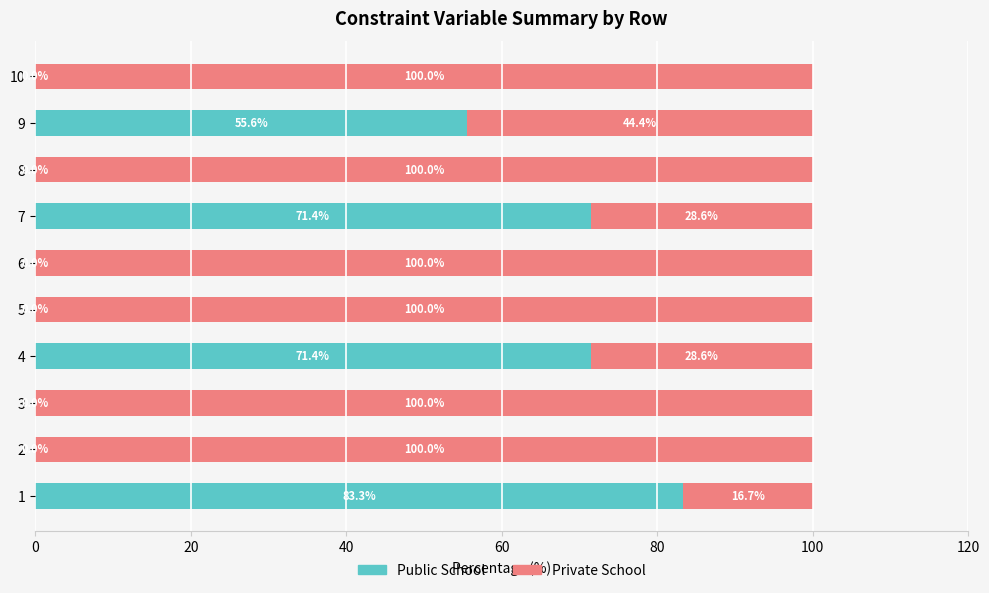

What is the sum of the Public School values at 4 and 5?

71.4